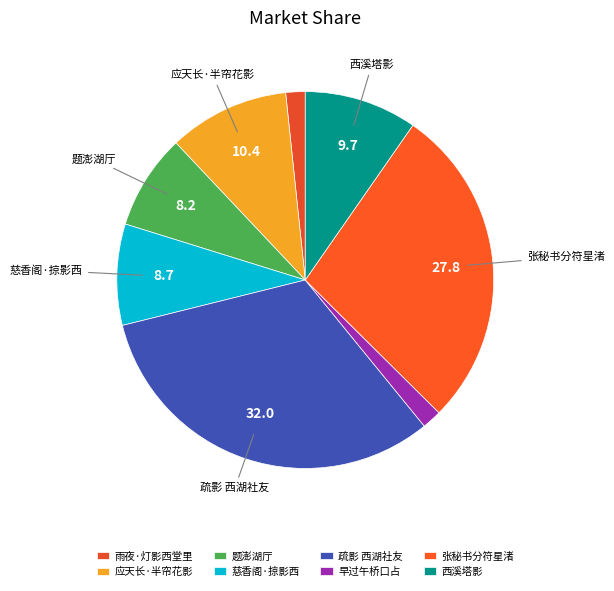

True or false: 雨夜·灯影西堂里 accounts for 1% of the total.

False